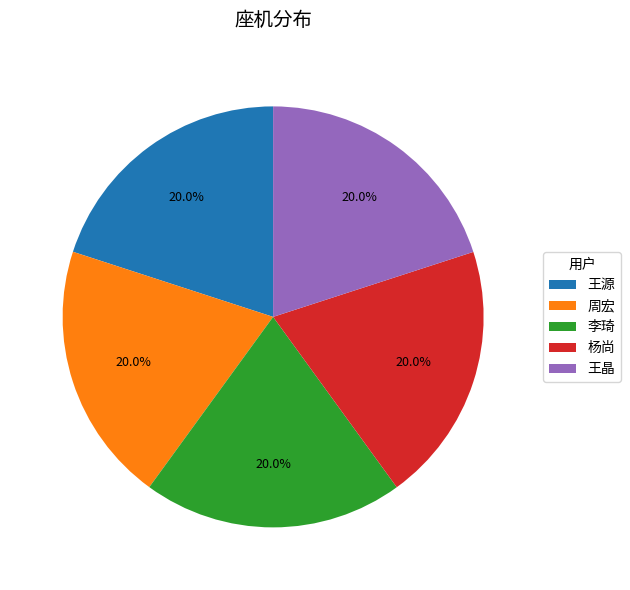

Is the sum of 王源 and 王晶 greater than half?

No